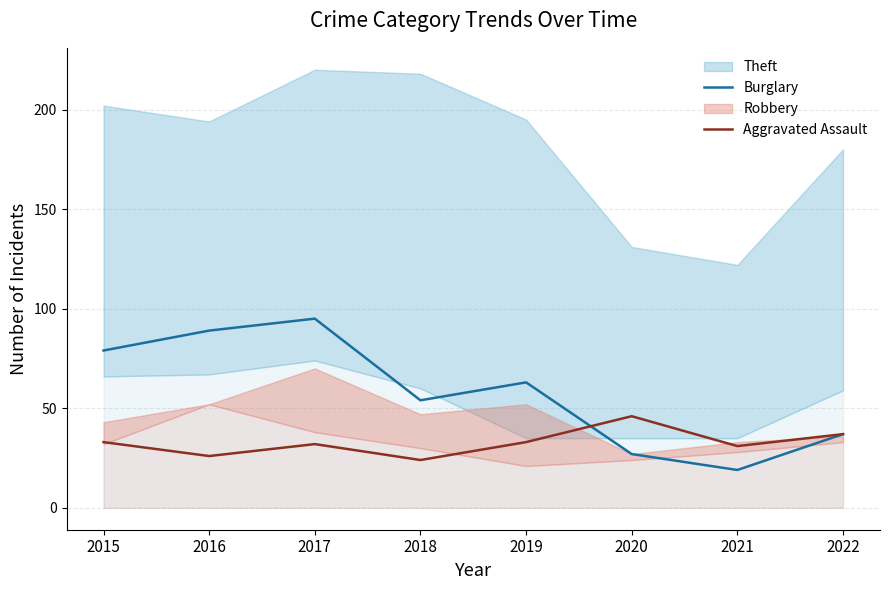

What is the value of the Aggravated Assault point at the 1st from the left?

33